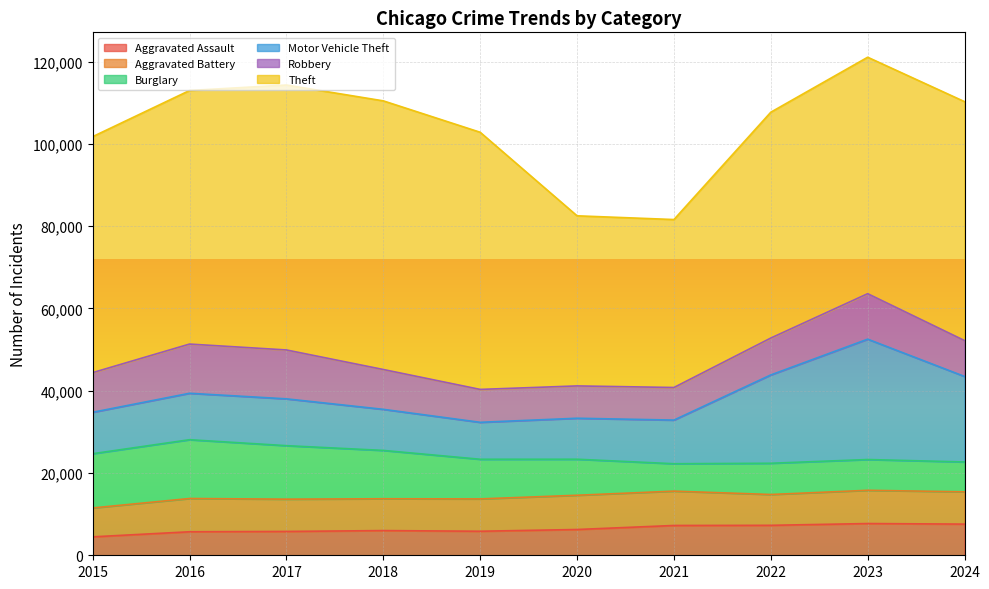

True or false: Theft and Aggravated Battery intersect in this chart.

False